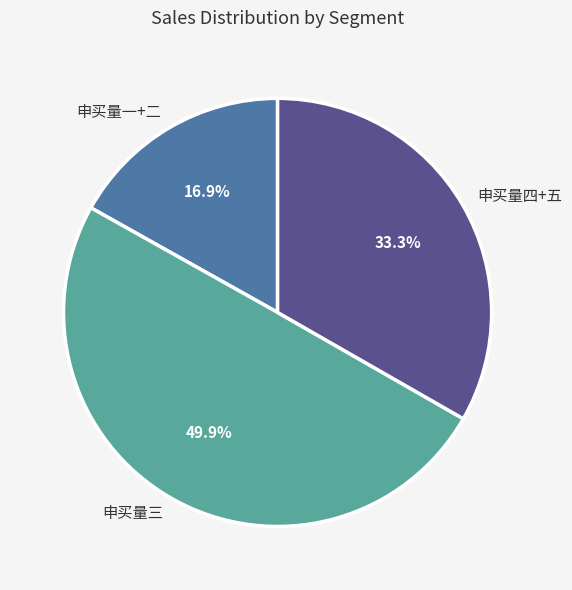

Which slice is the largest?

申买量三